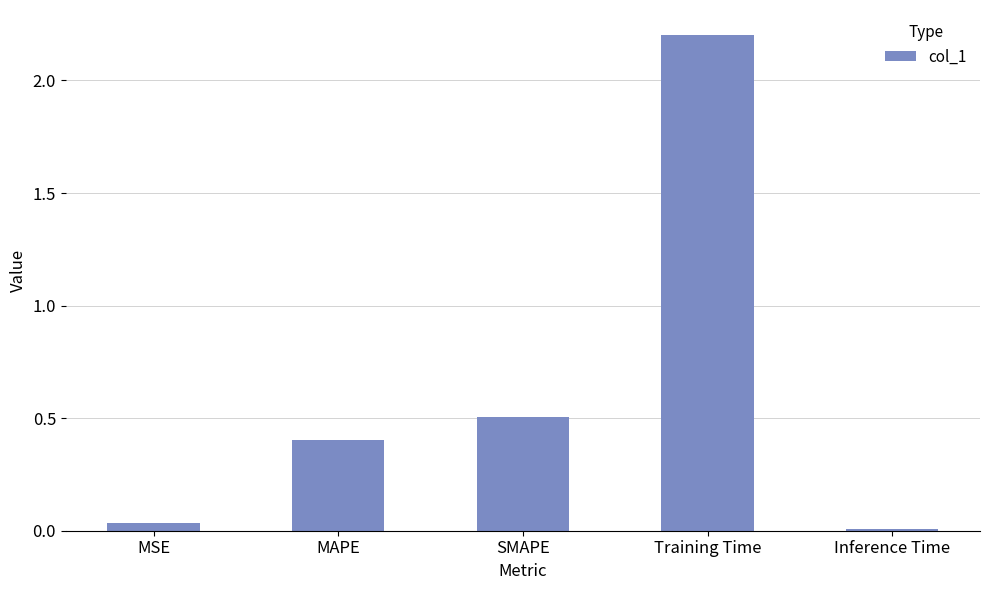

What is the greatest value displayed?

2.2